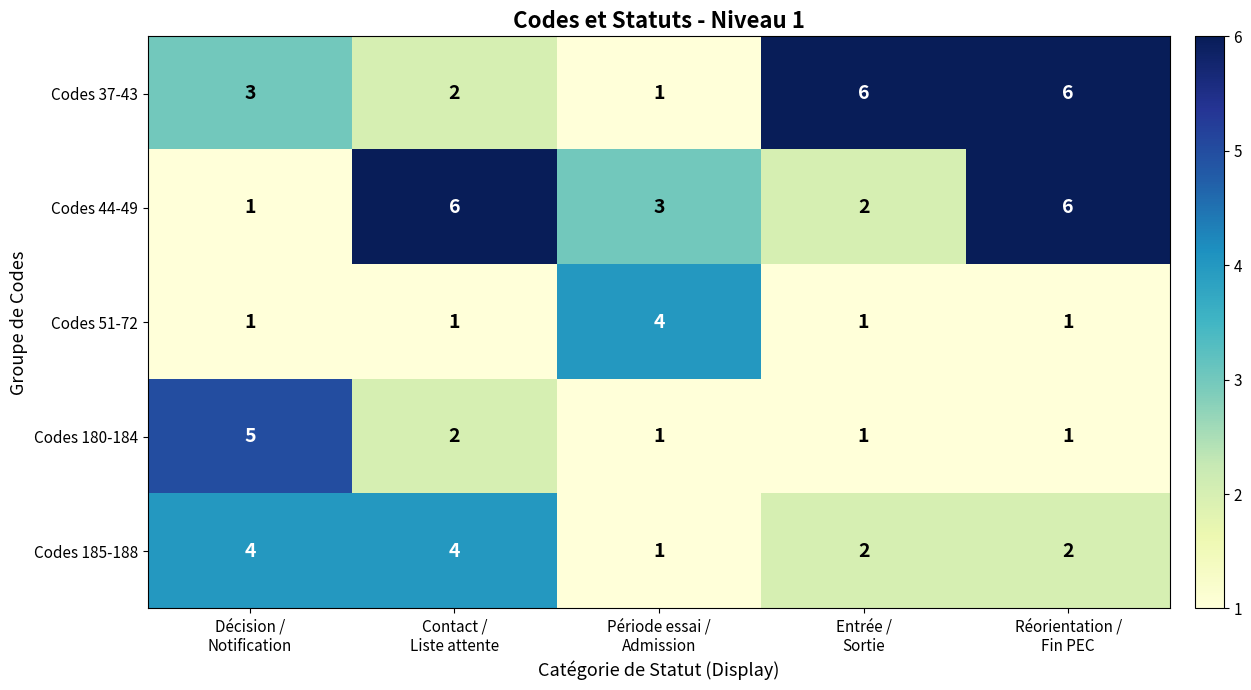

What is the difference between the highest and lowest values at Contact /
Liste attente?

5